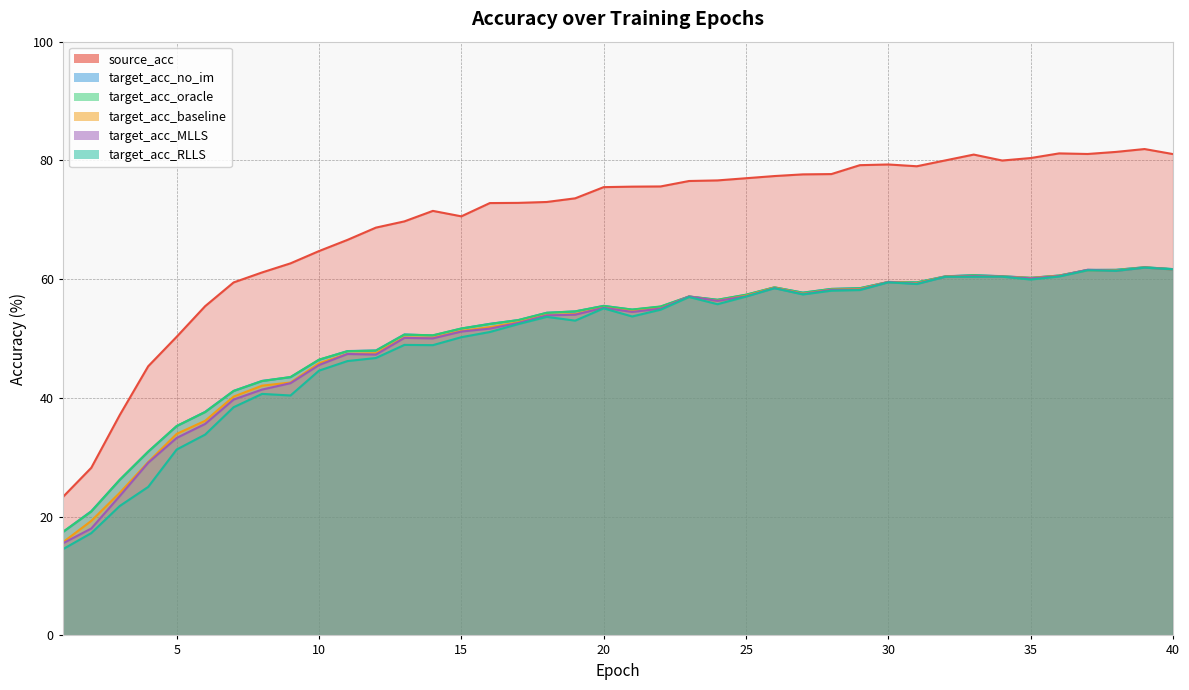

Reading left to right, extract all data points from this chart.

source_acc: 23.3	28.2	37.1	45.3	50.3	55.5	59.5	61.1	62.7	64.7	66.6	68.7	69.7	71.5	70.6	72.8	72.9	73.0	73.6	75.5	75.6	75.6	76.5	76.6	77.0	77.4	77.6	77.7	79.2	79.3	79.0	80.0	81.0	80.0	80.4	81.2	81.1	81.4	81.9	81.1
target_acc_no_im: 17.4	20.9	26.2	31.0	35.3	37.7	41.2	42.9	43.5	46.4	47.9	48.0	50.7	50.5	51.7	52.5	53.1	54.3	54.6	55.5	54.9	55.4	57.1	56.5	57.4	58.6	57.7	58.4	58.5	59.5	59.5	60.5	60.7	60.5	60.2	60.6	61.6	61.6	62.0	61.7
target_acc_oracle: 17.4	20.9	26.2	30.9	35.3	37.6	41.2	42.8	43.5	46.4	47.9	48.0	50.7	50.6	51.7	52.5	53.1	54.3	54.6	55.5	54.9	55.4	57.1	56.5	57.4	58.6	57.7	58.4	58.5	59.5	59.5	60.5	60.7	60.5	60.2	60.6	61.5	61.6	62.0	61.7
target_acc_baseline: 15.7	19.3	24.0	29.2	33.9	36.1	40.2	42.1	42.6	45.8	47.4	47.5	50.2	50.1	51.3	51.9	52.7	54.0	54.1	55.2	54.6	55.1	57.1	56.3	57.2	58.6	57.5	58.2	58.3	59.5	59.3	60.4	60.5	60.4	60.2	60.6	61.5	61.4	62.0	61.6
target_acc_MLLS: 15.5	18.0	23.5	29.1	33.3	35.6	39.7	41.4	42.5	45.5	47.4	47.3	50.1	50.0	51.2	51.7	52.6	53.9	54.0	55.2	54.5	55.0	57.1	56.3	57.1	58.5	57.5	58.2	58.2	59.5	59.2	60.4	60.5	60.4	60.1	60.5	61.6	61.4	62.0	61.6
target_acc_RLLS: 14.5	17.2	21.8	25.0	31.3	33.8	38.4	40.7	40.4	44.6	46.2	46.7	48.9	48.9	50.2	51.1	52.4	53.6	53.0	55.1	53.7	54.9	57.0	55.8	57.1	58.5	57.4	58.1	58.2	59.5	59.2	60.4	60.4	60.4	59.9	60.4	61.5	61.4	61.9	61.7